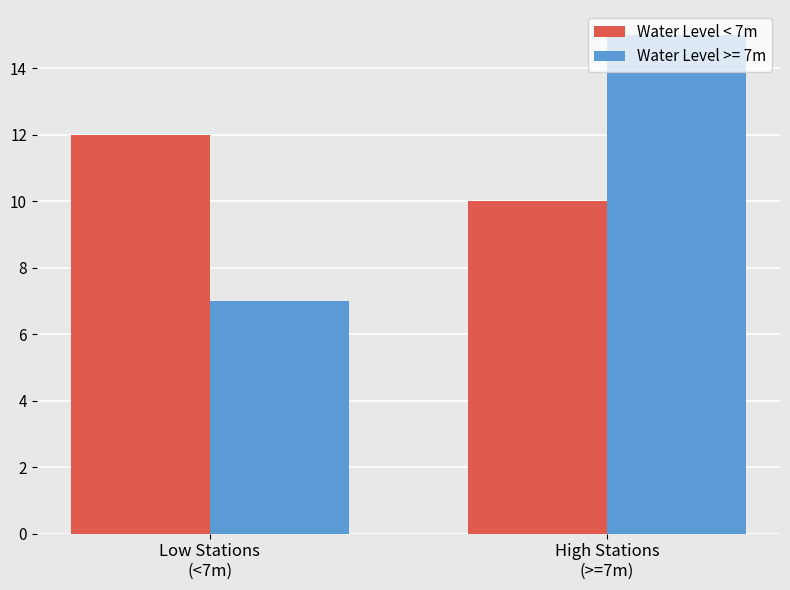

Which series has the largest range (max minus min)?

Water Level >= 7m